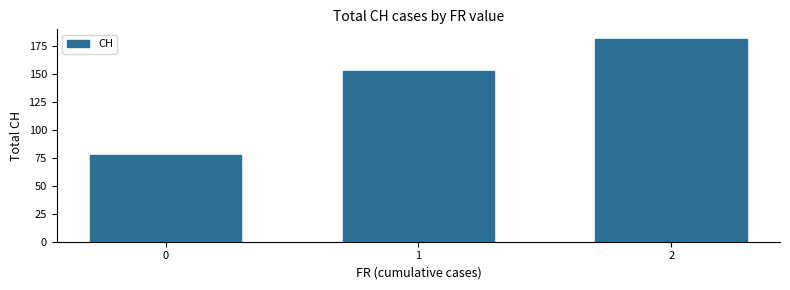

The chart shows a value of 152.6 at 1. True or false?

True